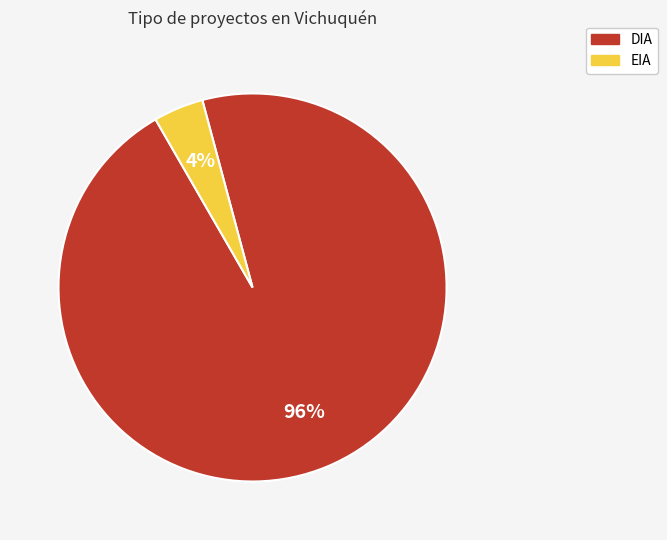

What is the smallest slice in the pie chart?

EIA